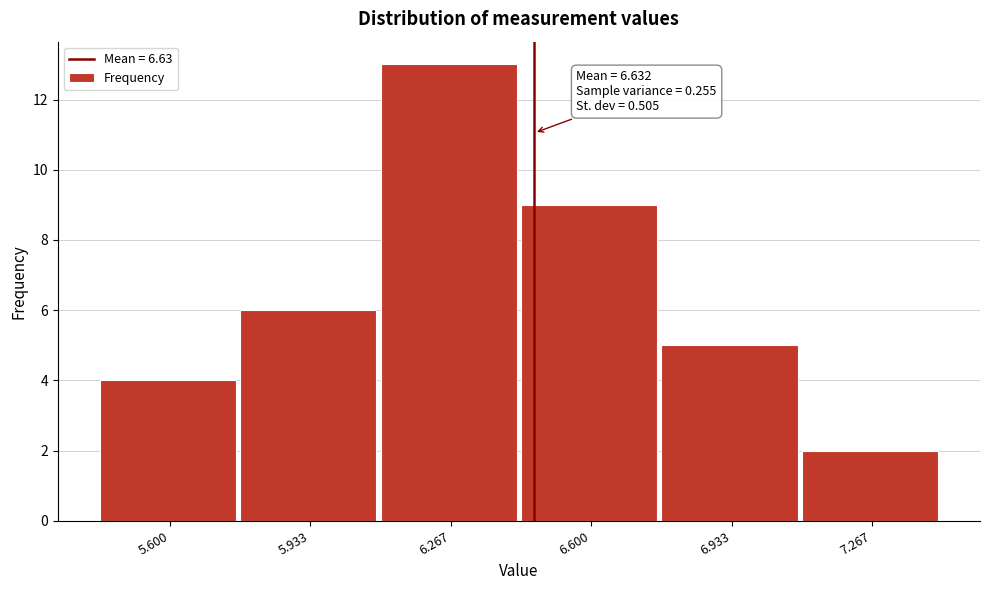

Reading right to left, extract all data points from this chart.

7.267=2	6.933=5	6.600=9	6.267=13	5.933=6	5.600=4